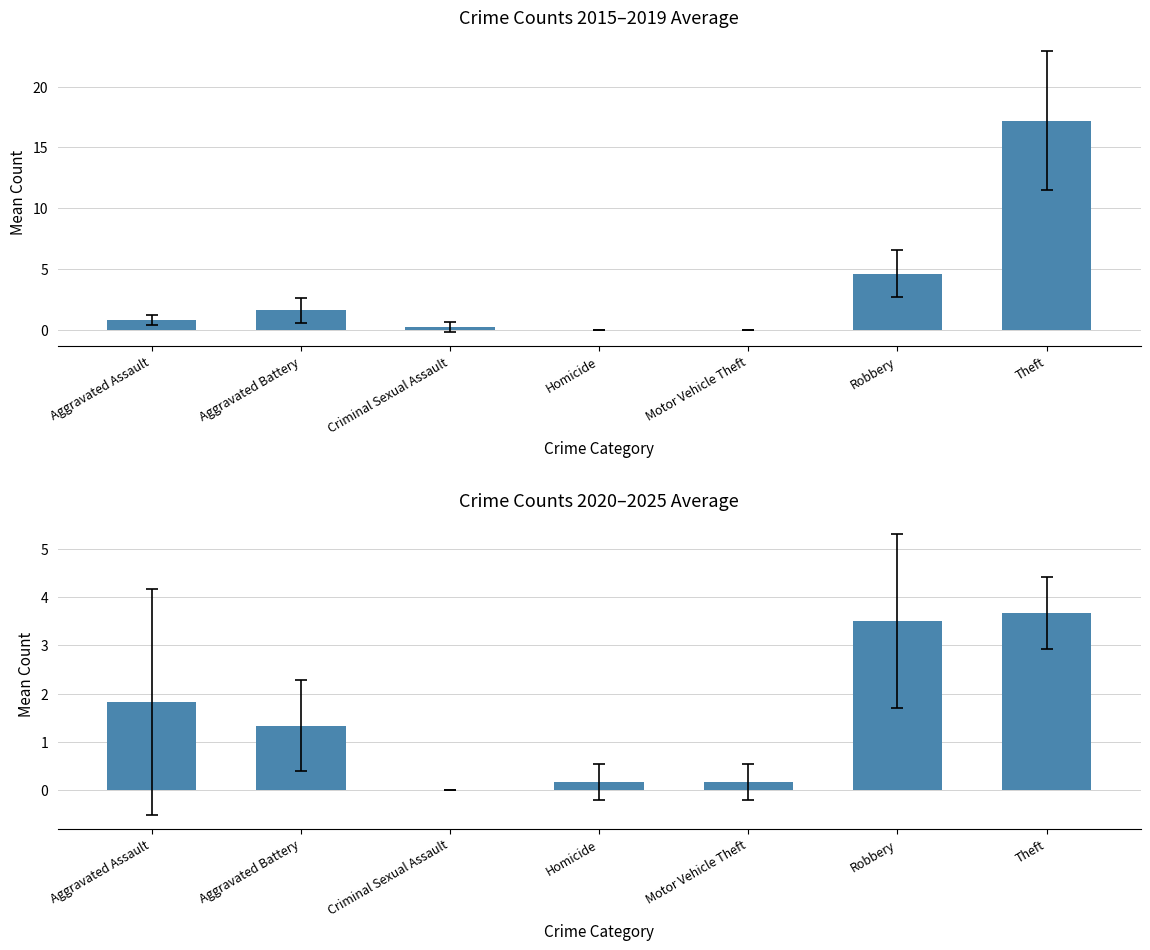

Reading left to right, extract all data points from this chart.

2015-2019 Avg: Aggravated Assault=0.8	Aggravated Battery=1.6	Criminal Sexual Assault=0.2	Homicide=0.0	Motor Vehicle Theft=0.0	Robbery=4.6	Theft=17.2
2020-2025 Avg: Aggravated Assault=1.8	Aggravated Battery=1.3	Criminal Sexual Assault=0.0	Homicide=0.2	Motor Vehicle Theft=0.2	Robbery=3.5	Theft=3.7